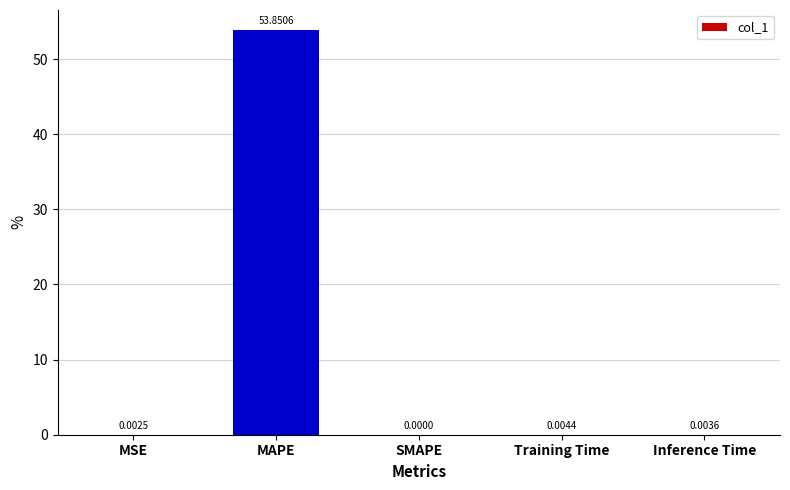

What is the sum of all values?

53.9